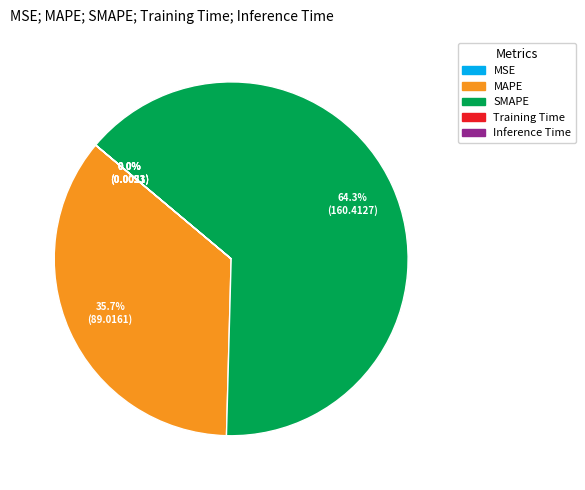

How much of the chart is everything except SMAPE?

35.7%